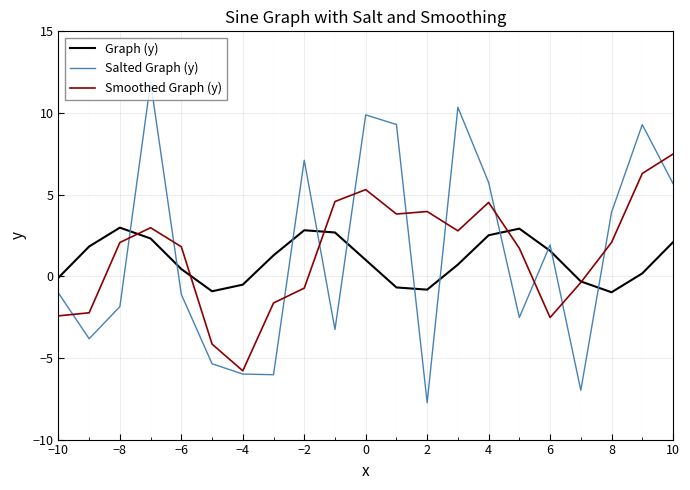

What are all the series names shown in the legend?

Graph (y), Salted Graph (y), Smoothed Graph (y)